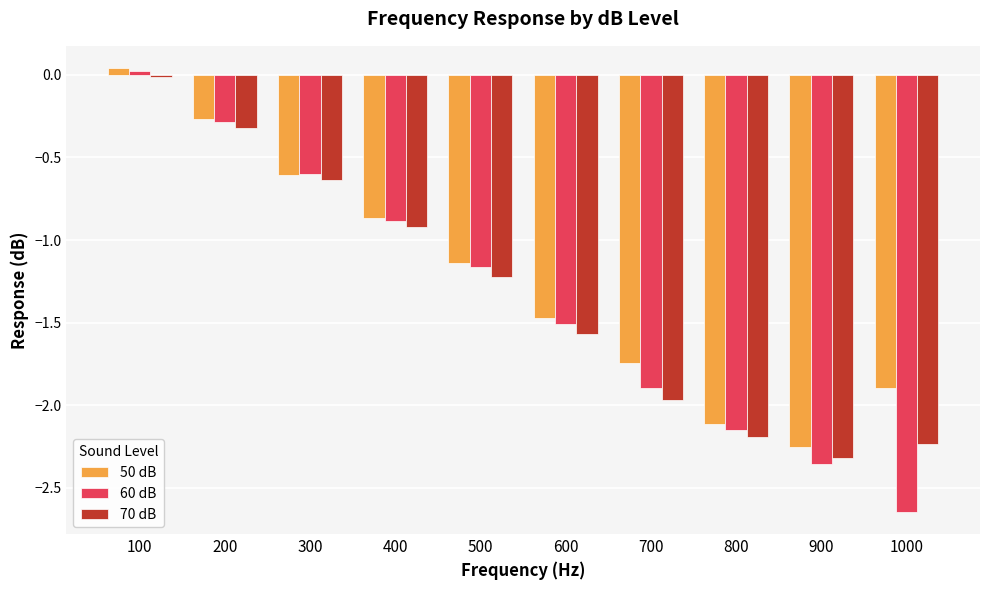

Are the bars grouped side by side (vs. stacked)?

Yes